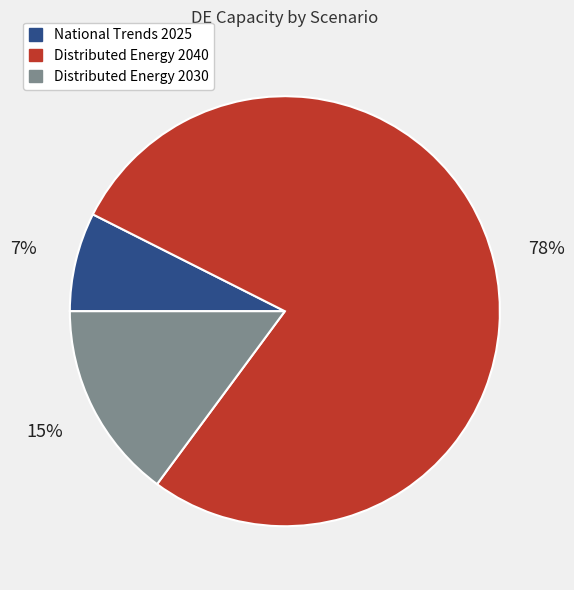

Is it true that Distributed Energy 2030 is 1% of the pie?

False